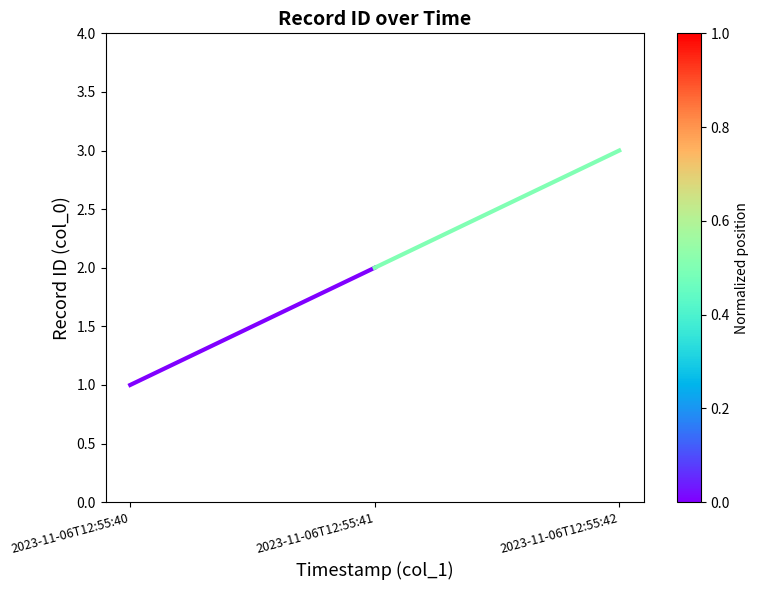

List the labels in order of value, largest first.

2023-11-06T12:55:42, 2023-11-06T12:55:41, 2023-11-06T12:55:40